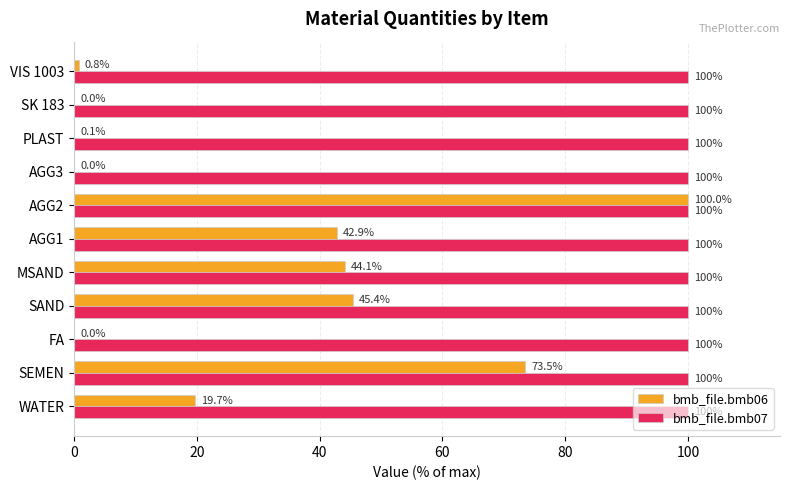

What is the sum of all bmb_file.bmb07 values?

1100.0